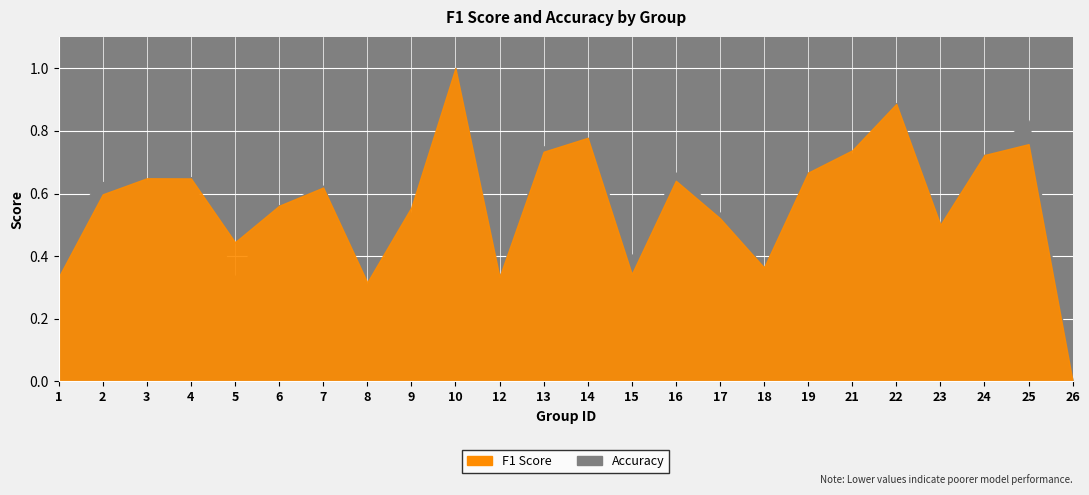

Count the number of data series in this chart.

2